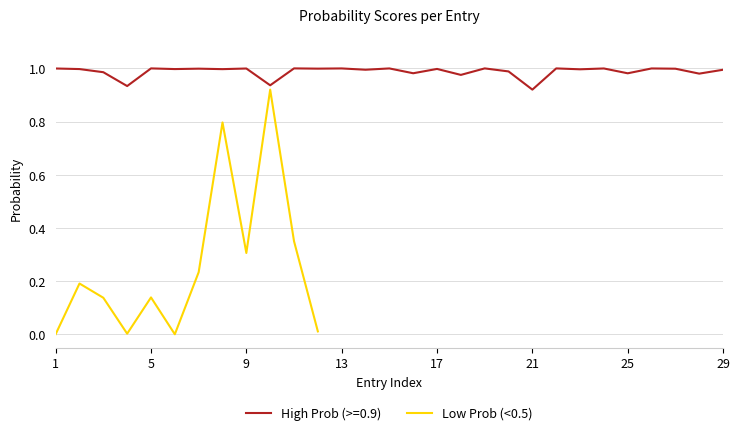

At which label is the value closest to 0?

21